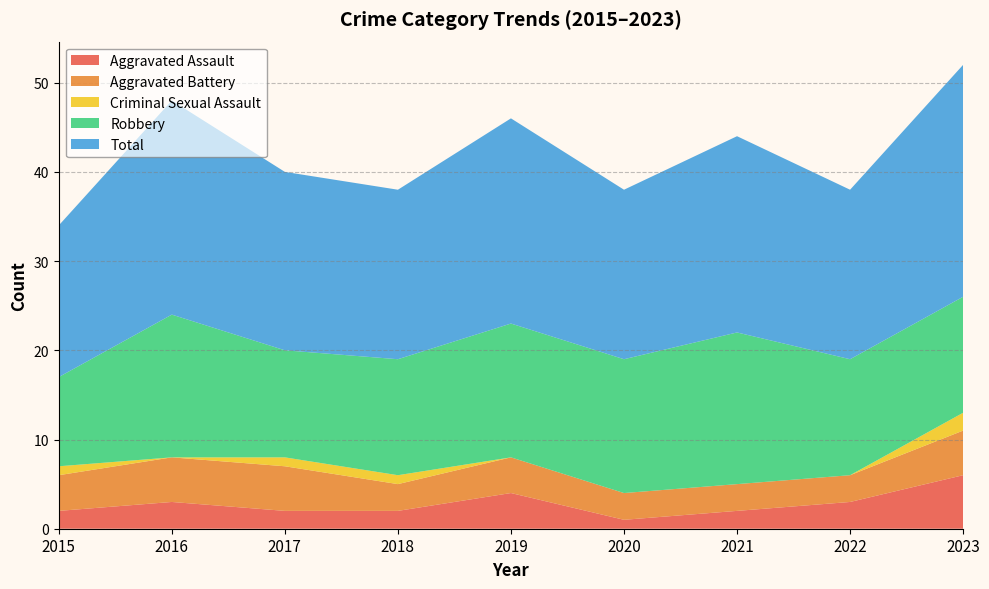

Reading right to left, what are all the values shown in this chart?

Aggravated Assault: 2023=6	2022=3	2021=2	2020=1	2019=4	2018=2	2017=2	2016=3	2015=2
Aggravated Battery: 2023=5	2022=3	2021=3	2020=3	2019=4	2018=3	2017=5	2016=5	2015=4
Criminal Sexual Assault: 2023=2	2022=0	2021=0	2020=0	2019=0	2018=1	2017=1	2016=0	2015=1
Robbery: 2023=13	2022=13	2021=17	2020=15	2019=15	2018=13	2017=12	2016=16	2015=10
Total: 2023=26	2022=19	2021=22	2020=19	2019=23	2018=19	2017=20	2016=24	2015=17